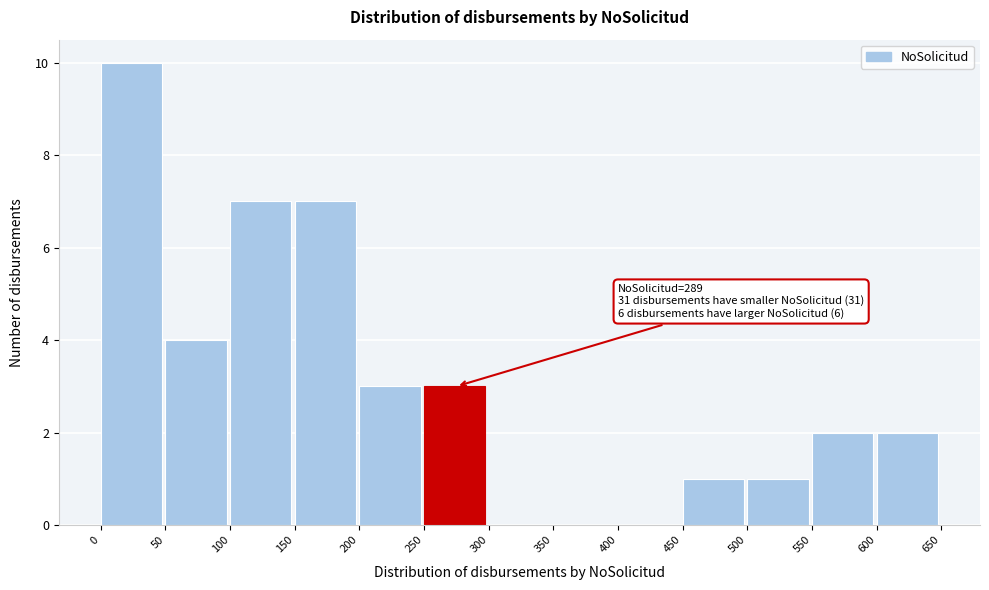

Over which range of the x-axis is the bar tallest?

0 to 50